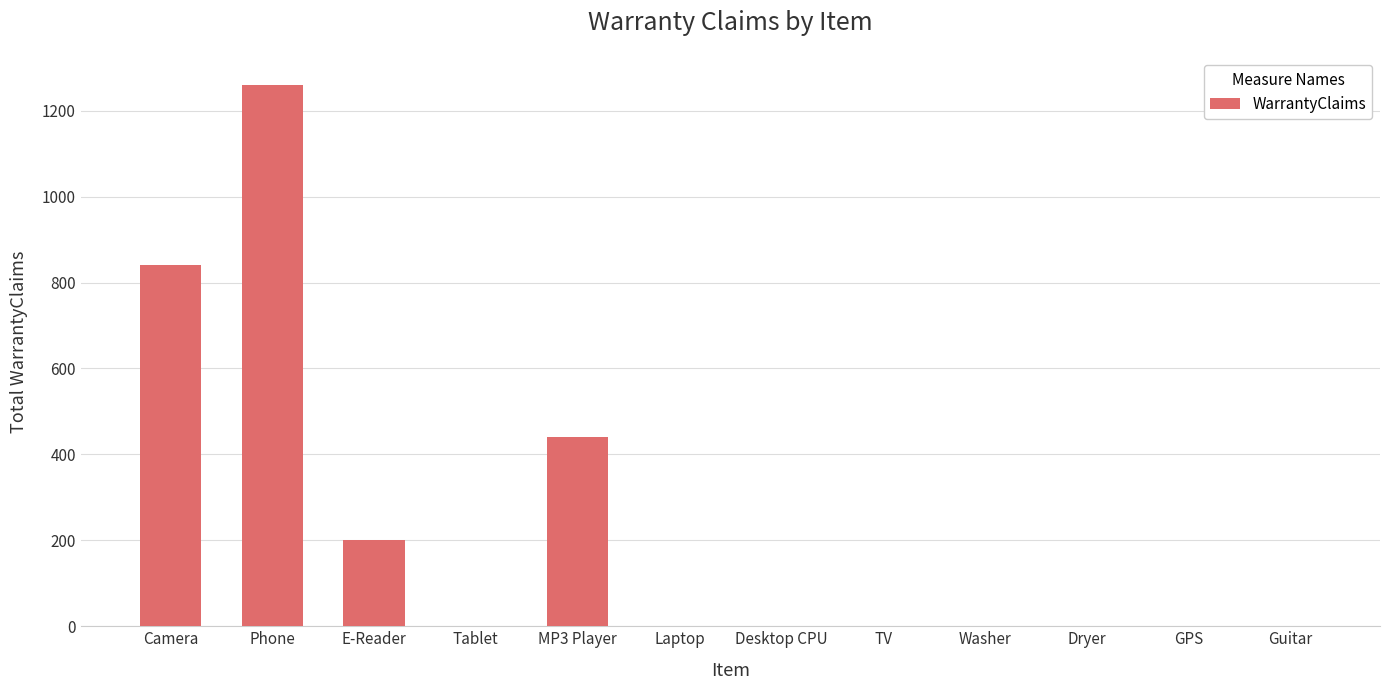

Reading left to right, extract all data points from this chart.

840	1260	200	0	440	0	0	0	0	0	0	0